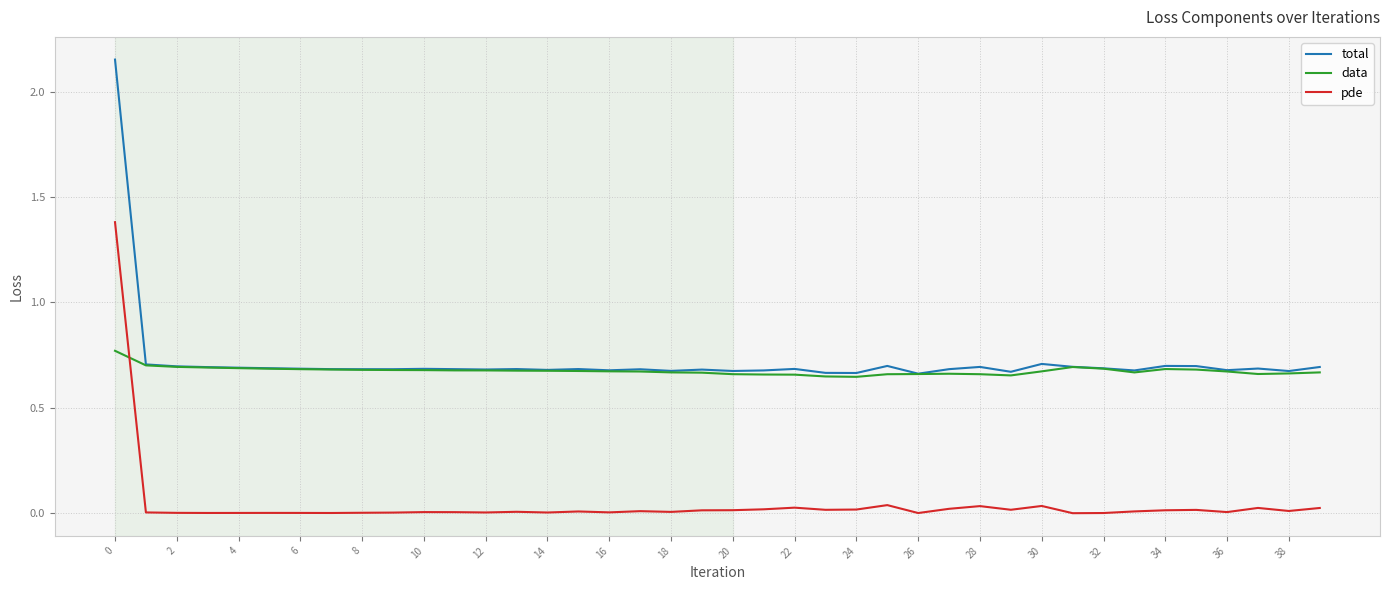

Which series has the largest range (max minus min)?

total